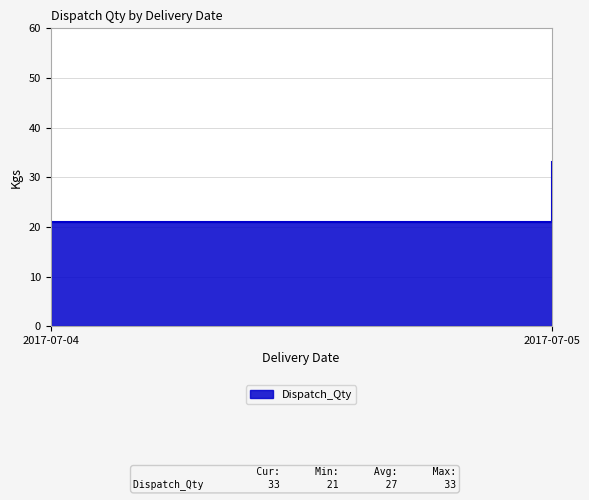

What is the average value?

27